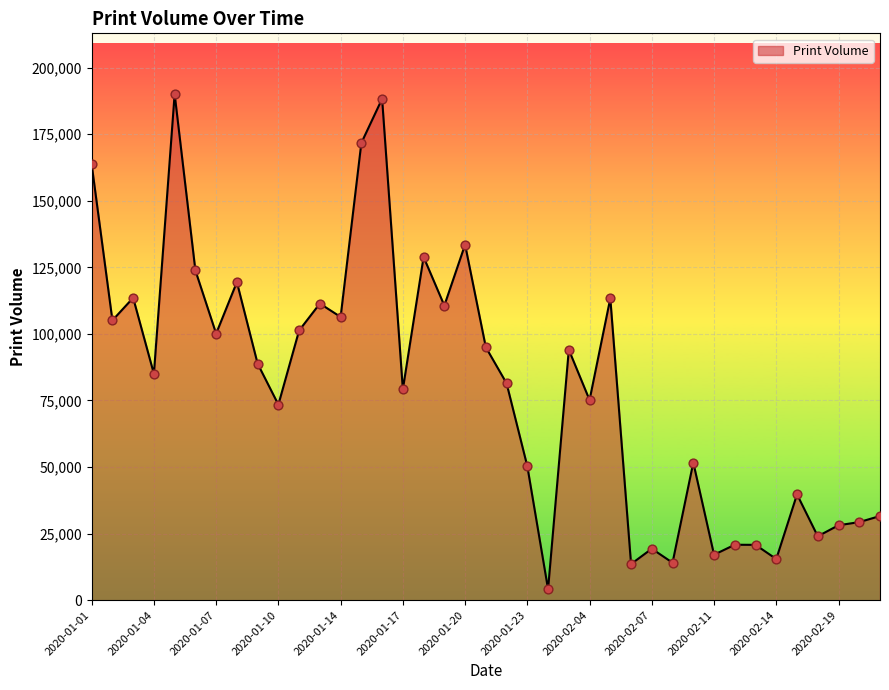

What is the difference between the maximum and minimum values?

185947